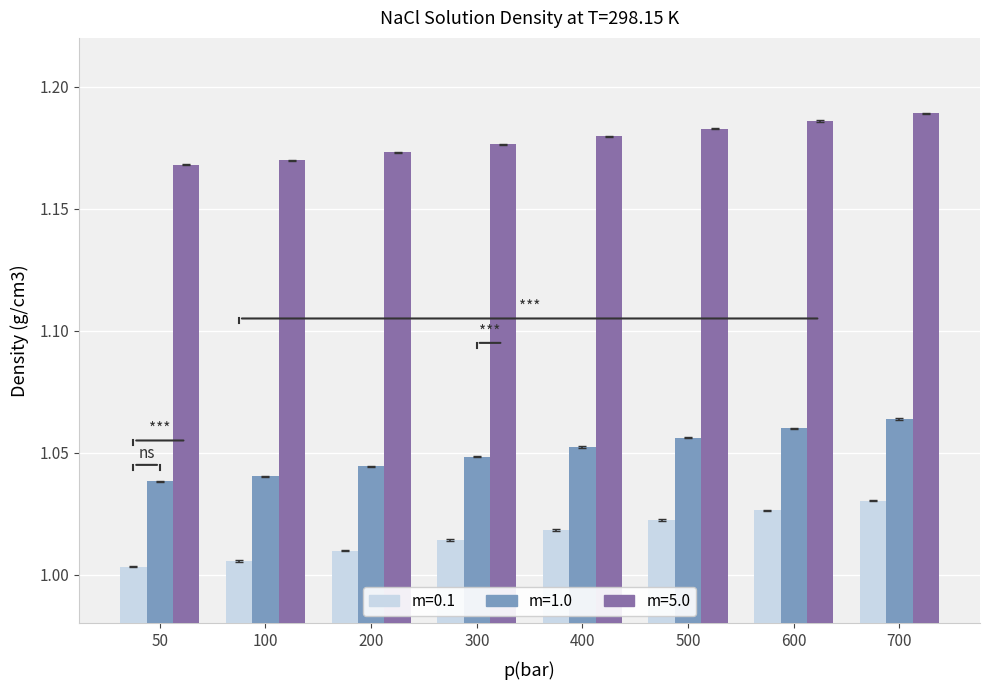

Which series changed the most between 100 and 600?

m=0.1